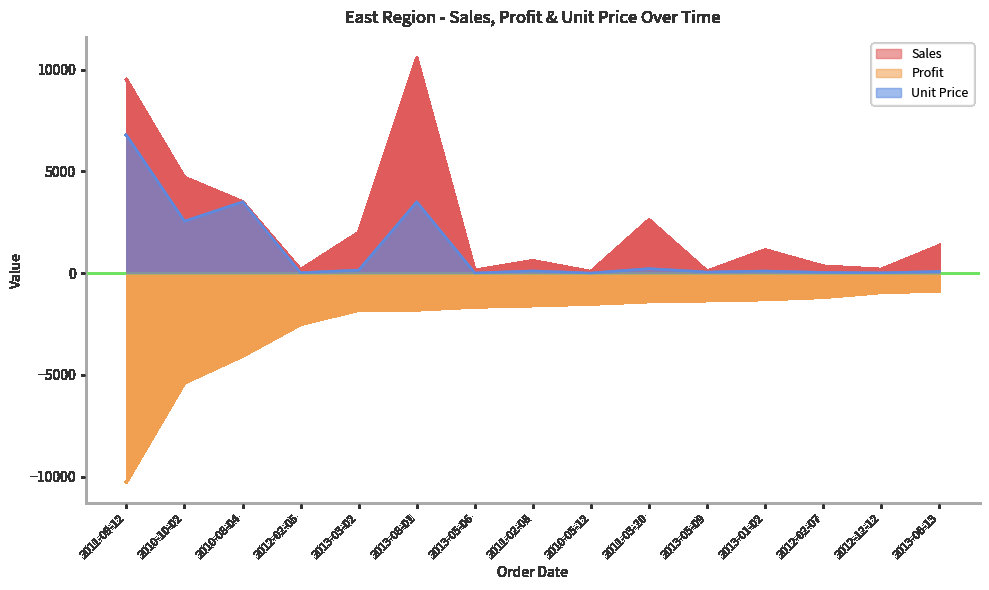

At 2012-12-12, list the series in order from smallest to largest.

Profit, Unit Price, Sales